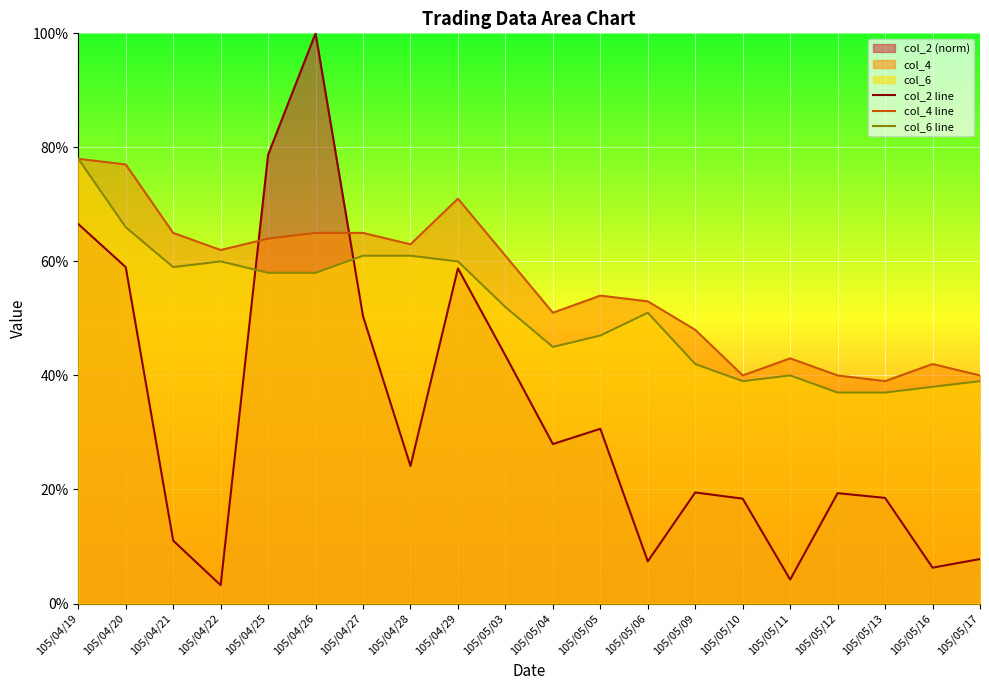

Which series has the largest total across all categories?

col_4 line